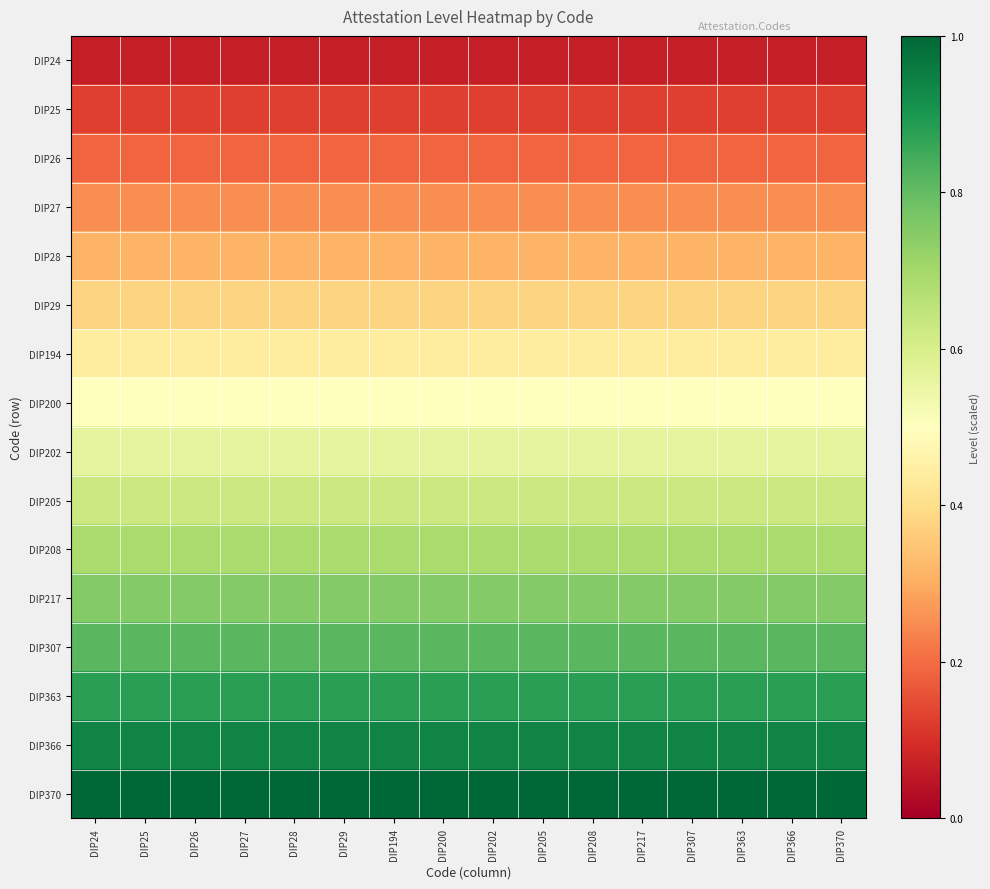

How many series are shown in this chart?

16